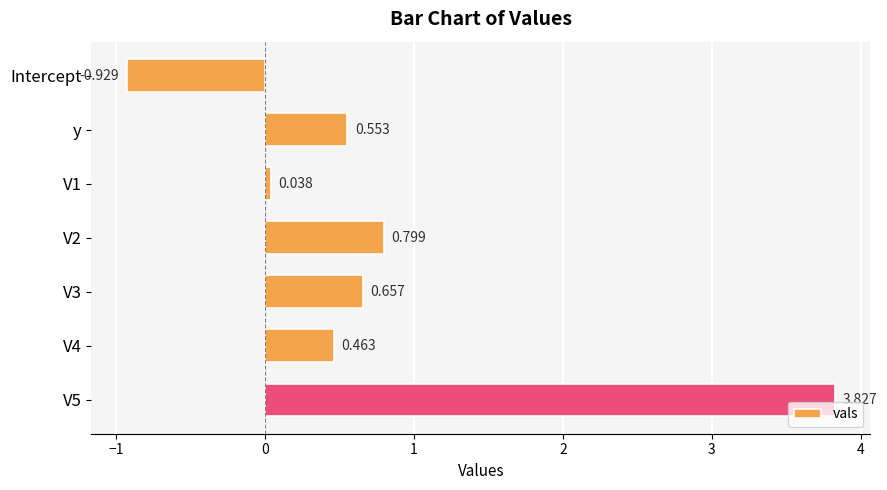

Does the chart contain stacked bars?

No